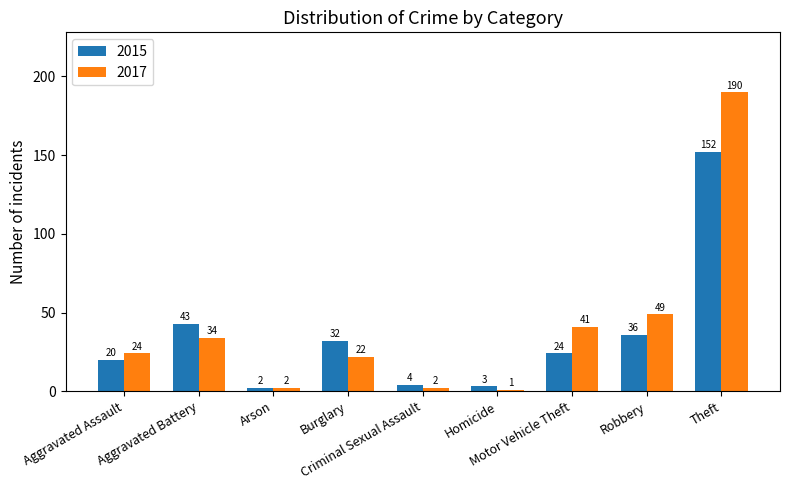

Which series has the widest spread of values?

2017